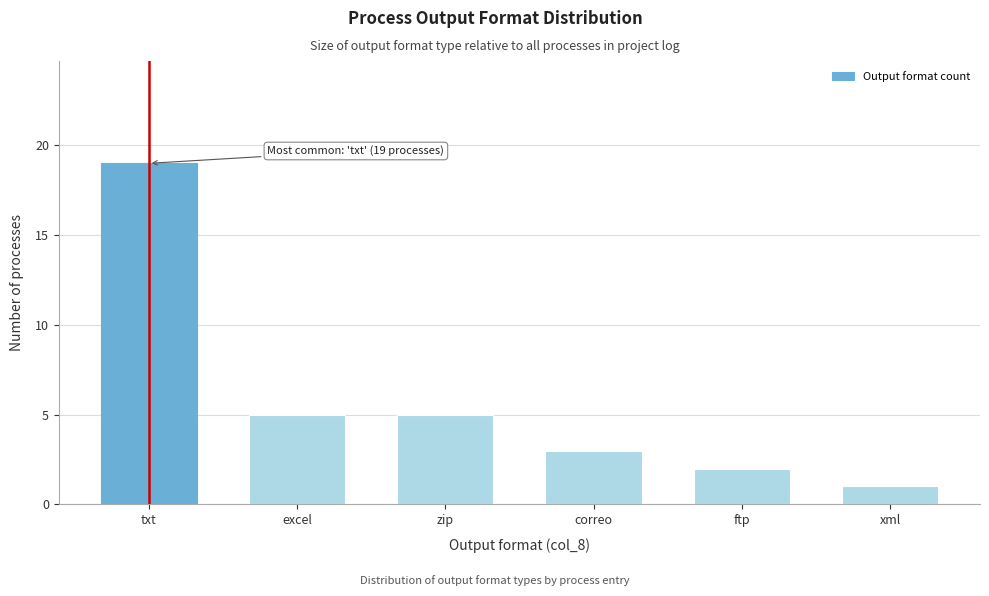

Reading left to right, transcribe all the data shown in this chart.

txt=19	excel=5	zip=5	correo=3	ftp=2	xml=1